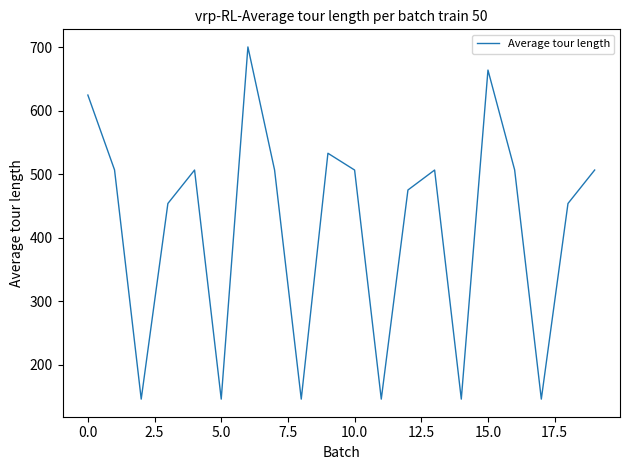

What is the difference between the maximum and minimum values?

554.0